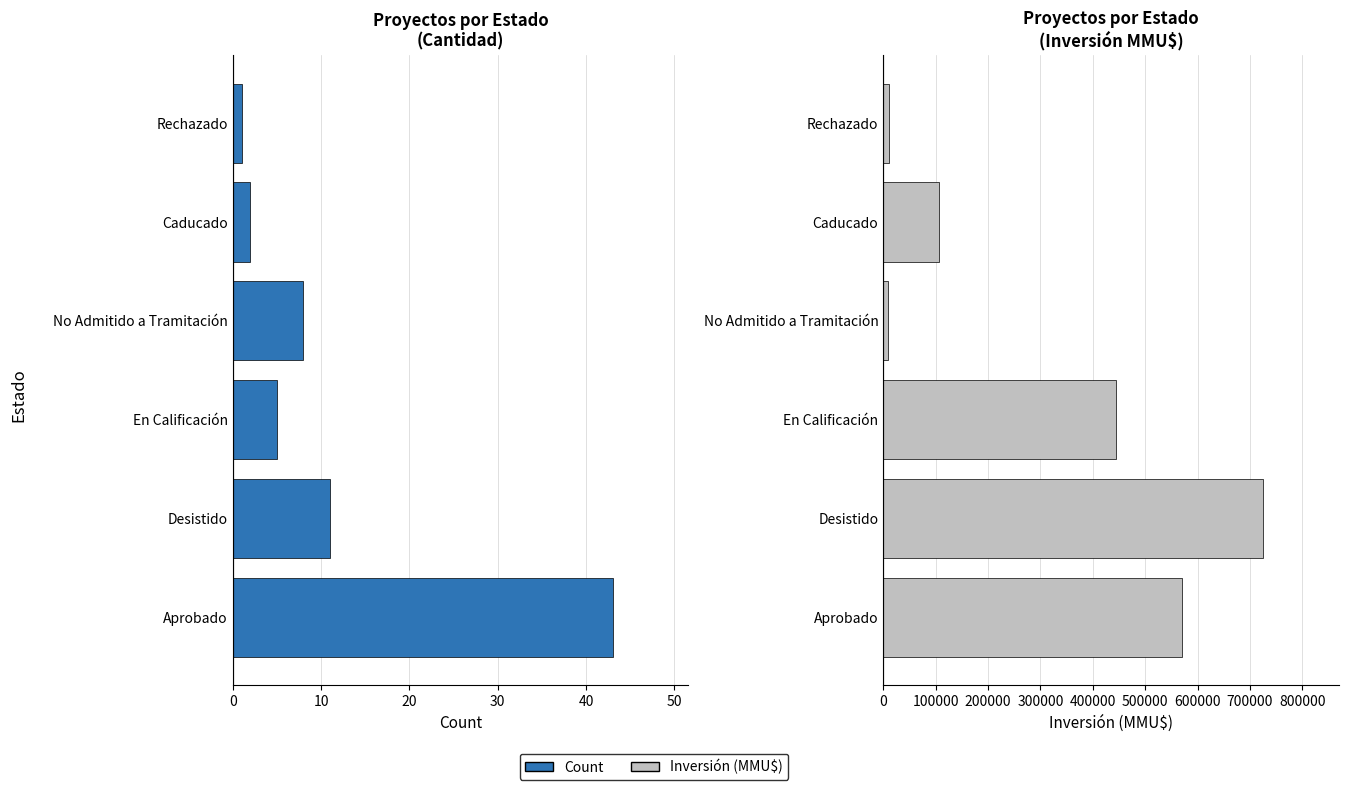

How many bars are there in total?

12